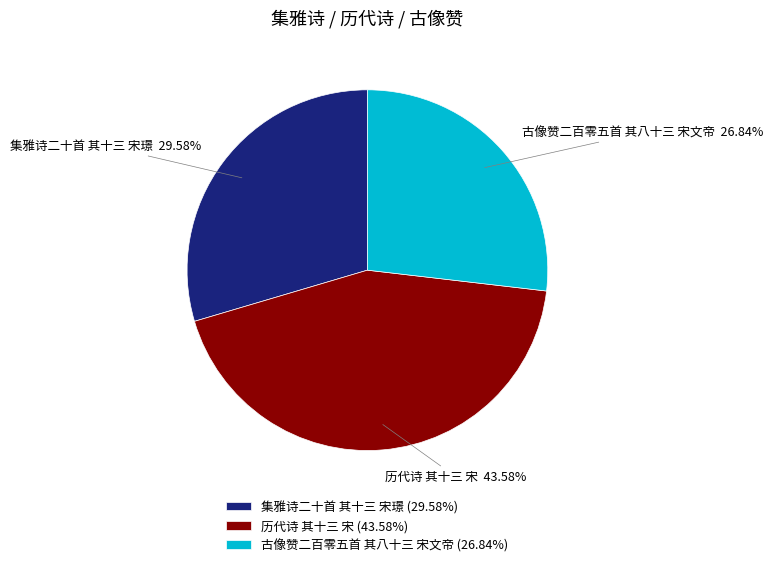

Rank the categories by value from highest to lowest.

历代诗 其十三 宋, 集雅诗二十首 其十三 宋璟, 古像赞二百零五首 其八十三 宋文帝